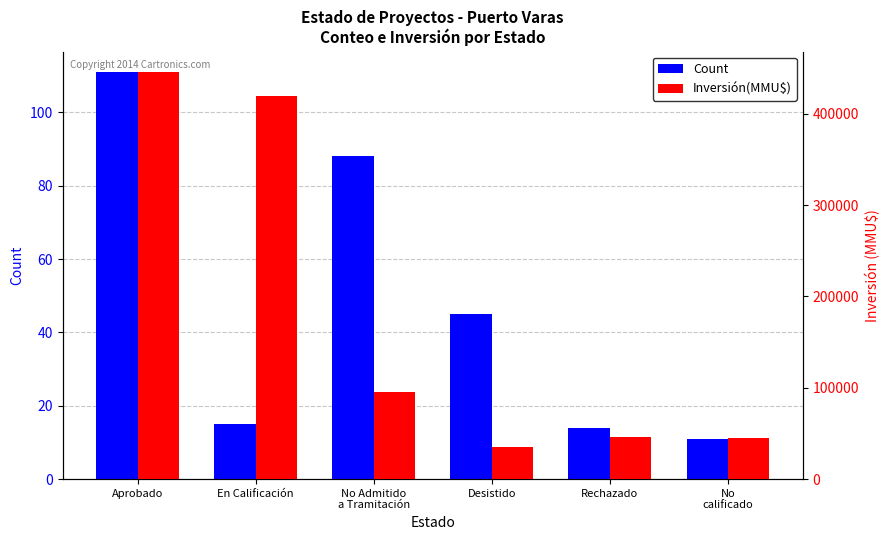

Which series has the largest total across all categories?

Inversión(MMU$)